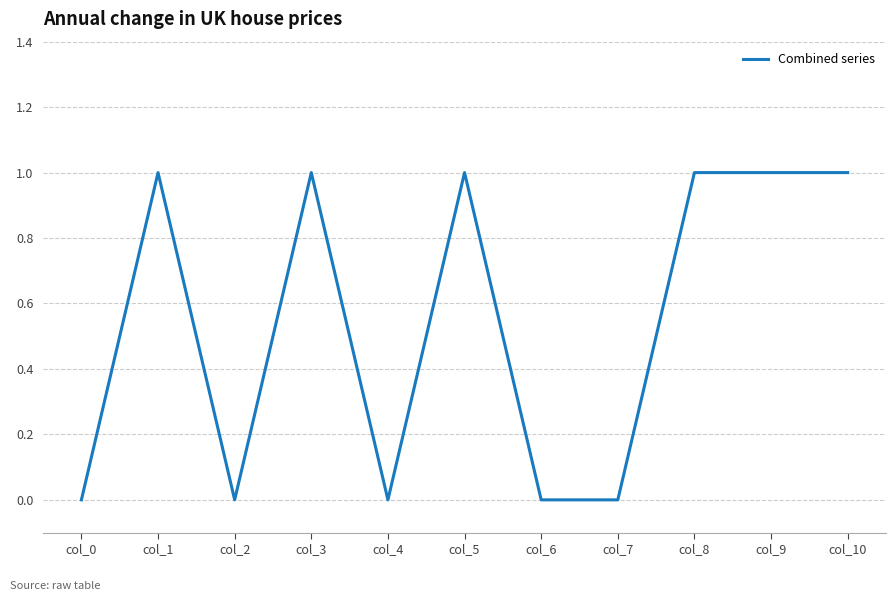

The chart shows a value of 1 at col_5. True or false?

True